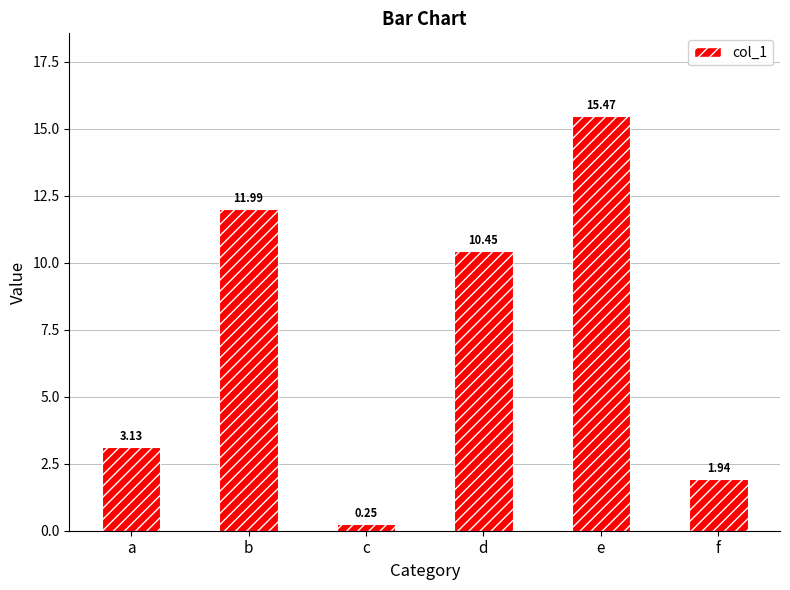

Are the bars horizontal?

No